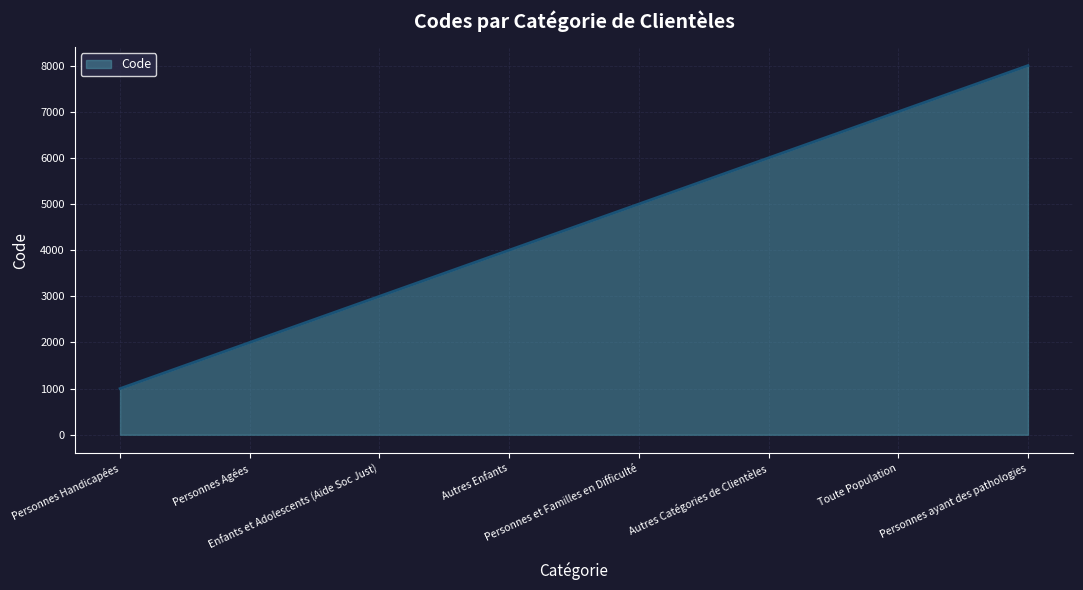

What is the smallest value displayed?

1000.0